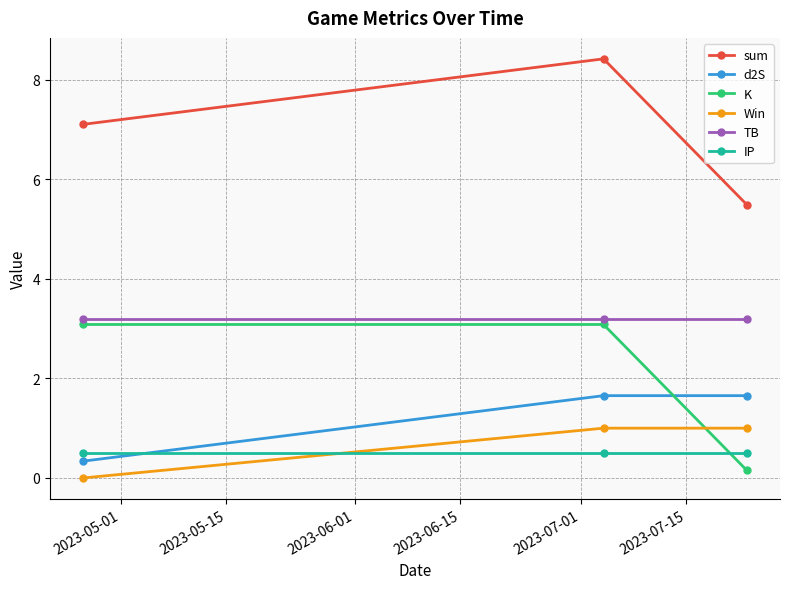

Reading left to right, extract all data points from this chart.

sum: 7.1	8.4	5.5
d2S: 0.3	1.7	1.7
K: 3.1	3.1	0.2
Win: 0.0	1.0	1.0
TB: 3.2	3.2	3.2
IP: 0.5	0.5	0.5